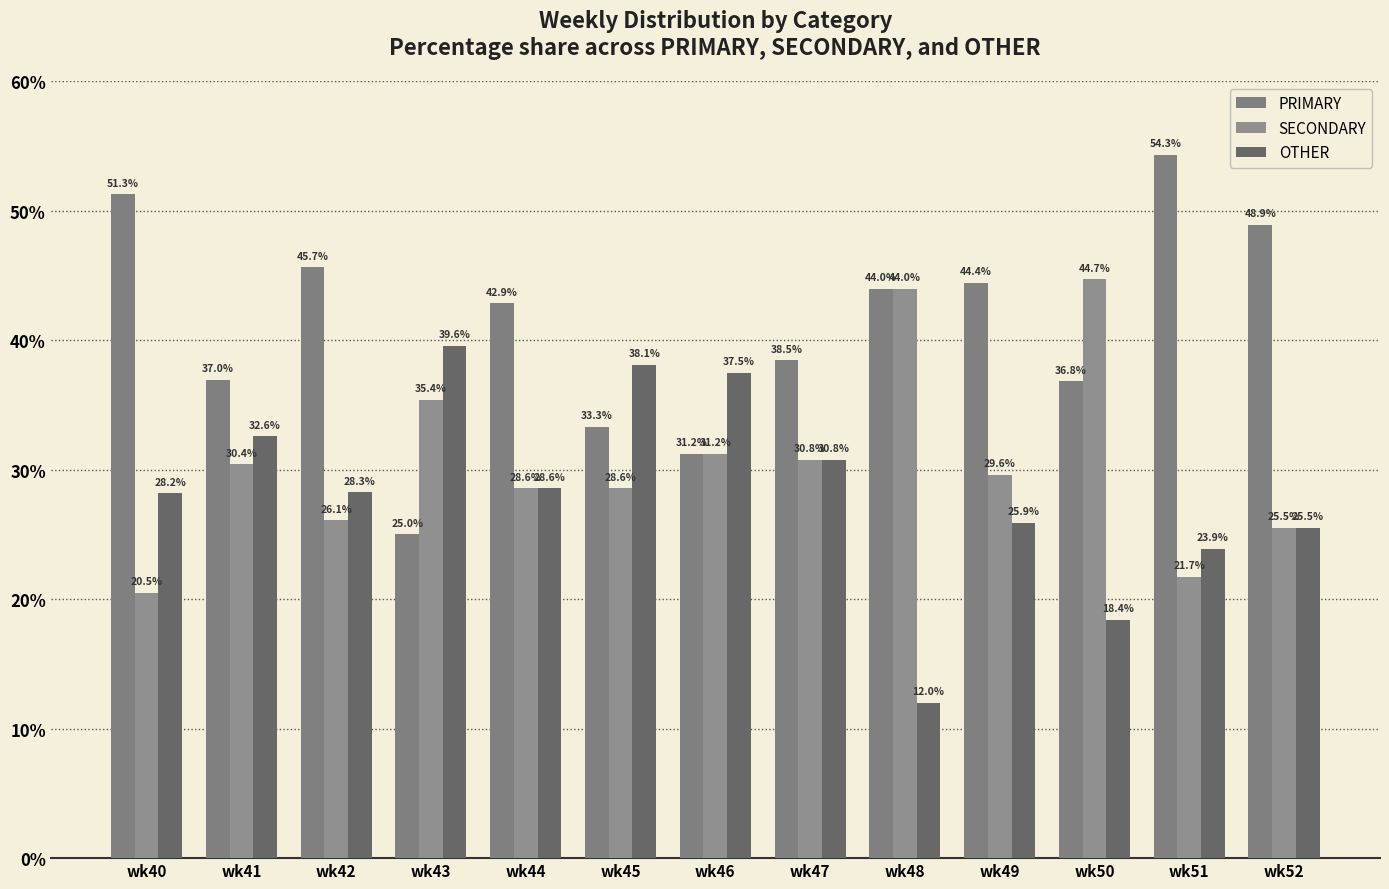

What is the value of the OTHER bar at the 8th from the left?

30.8